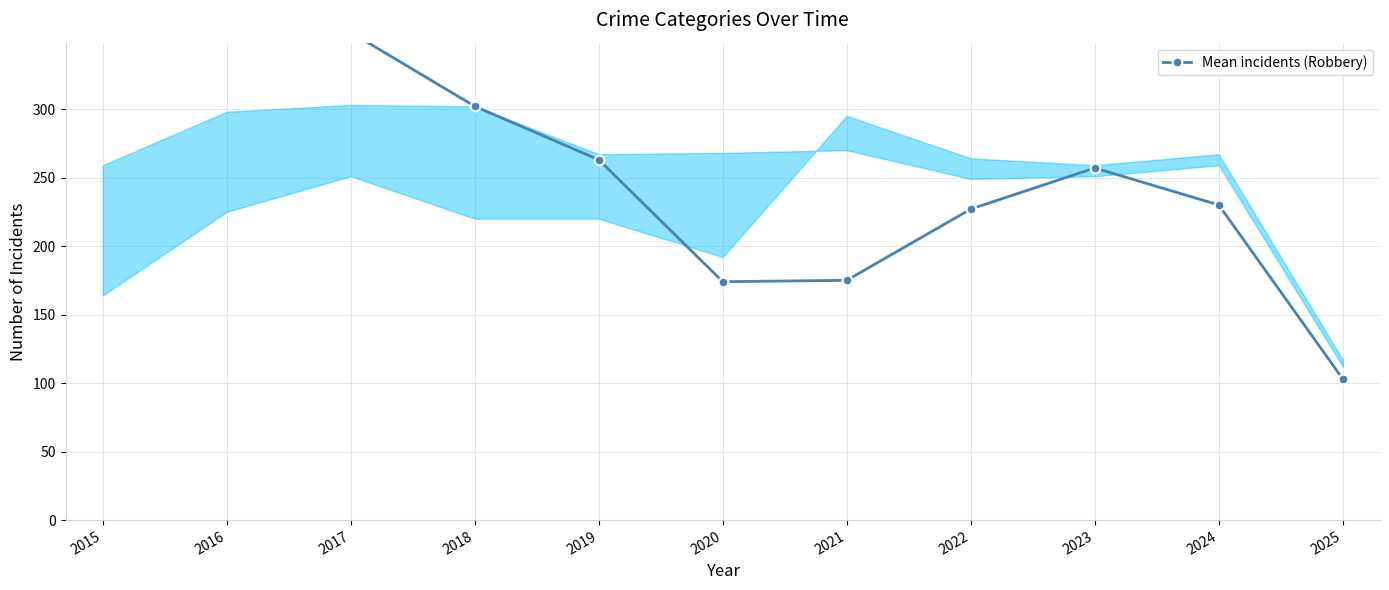

What value does the data have at 2025, to the nearest 10?

100